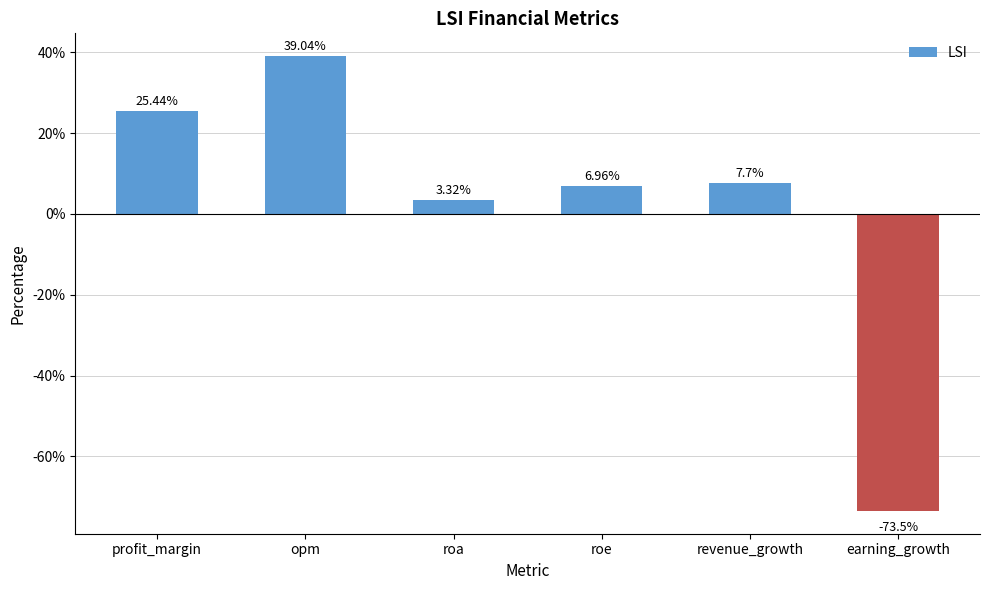

What position from the left is profit_margin?

1